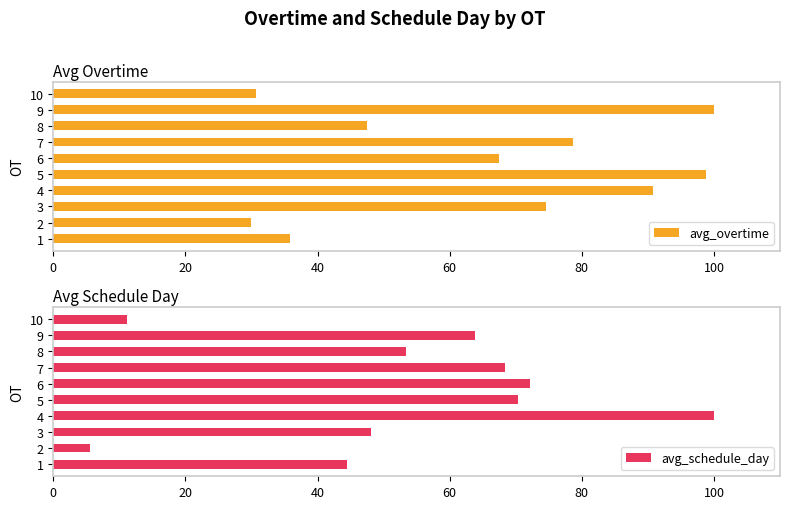

Which series changed the most between 20 and 120?

avg_schedule_day